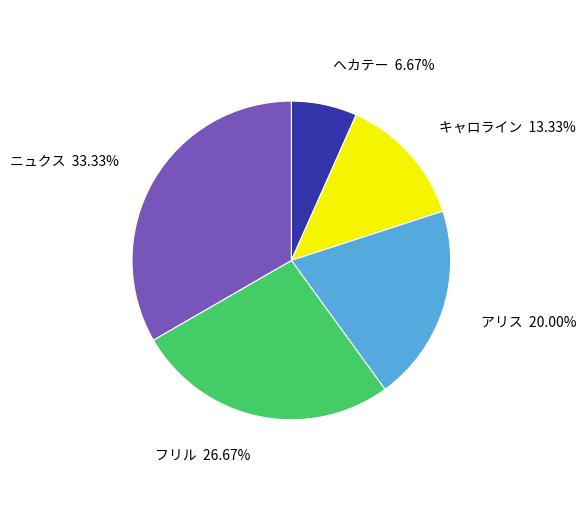

What is the largest slice in the pie chart?

ニュクス